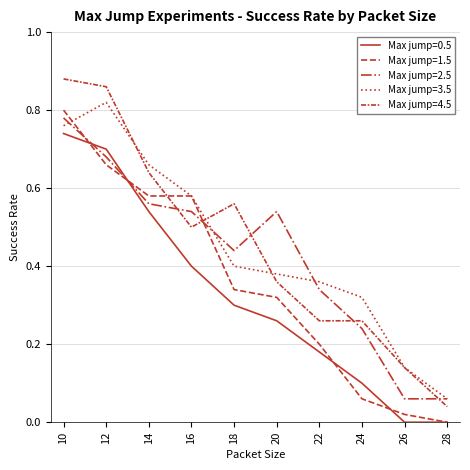

Which series changed the most between 20 and 24?

Max jump=2.5